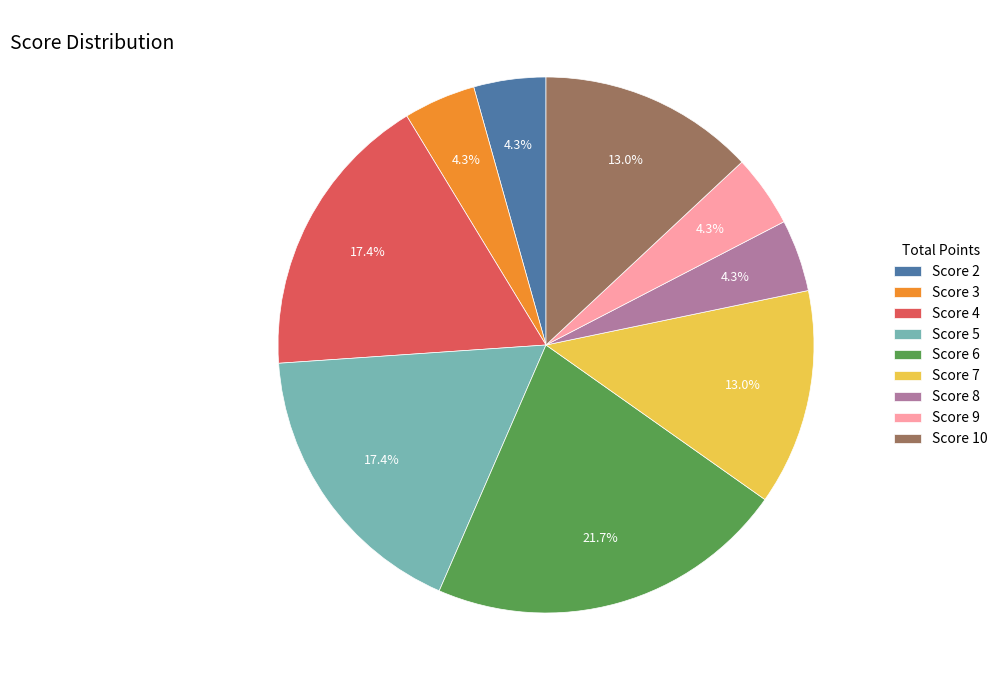

What is the ratio of the value at Score 8 to the value at Score 2?

1.0